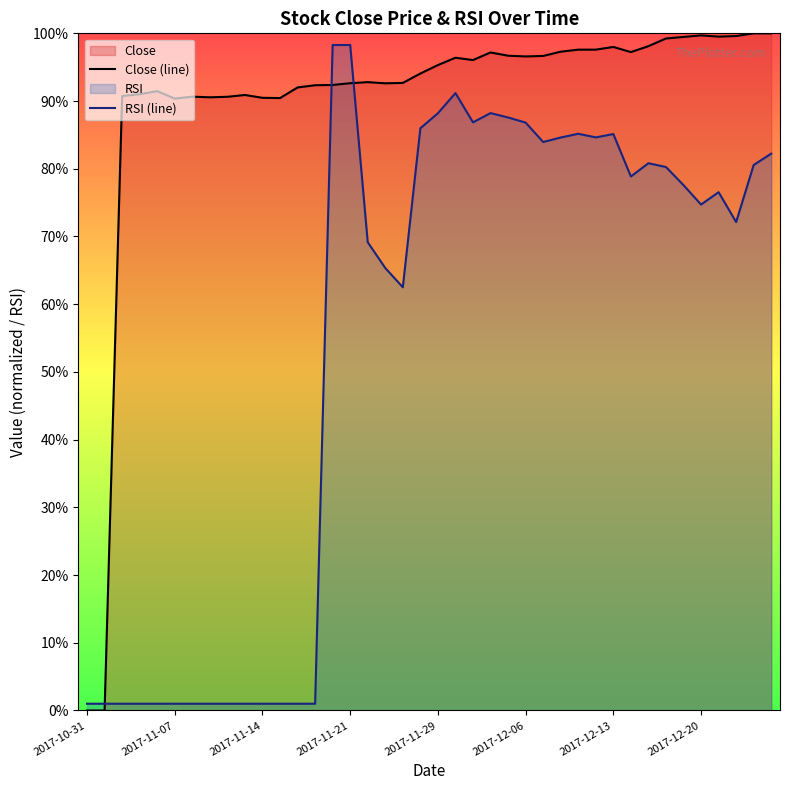

At which label does Close (line) reach its minimum?

2017-10-31